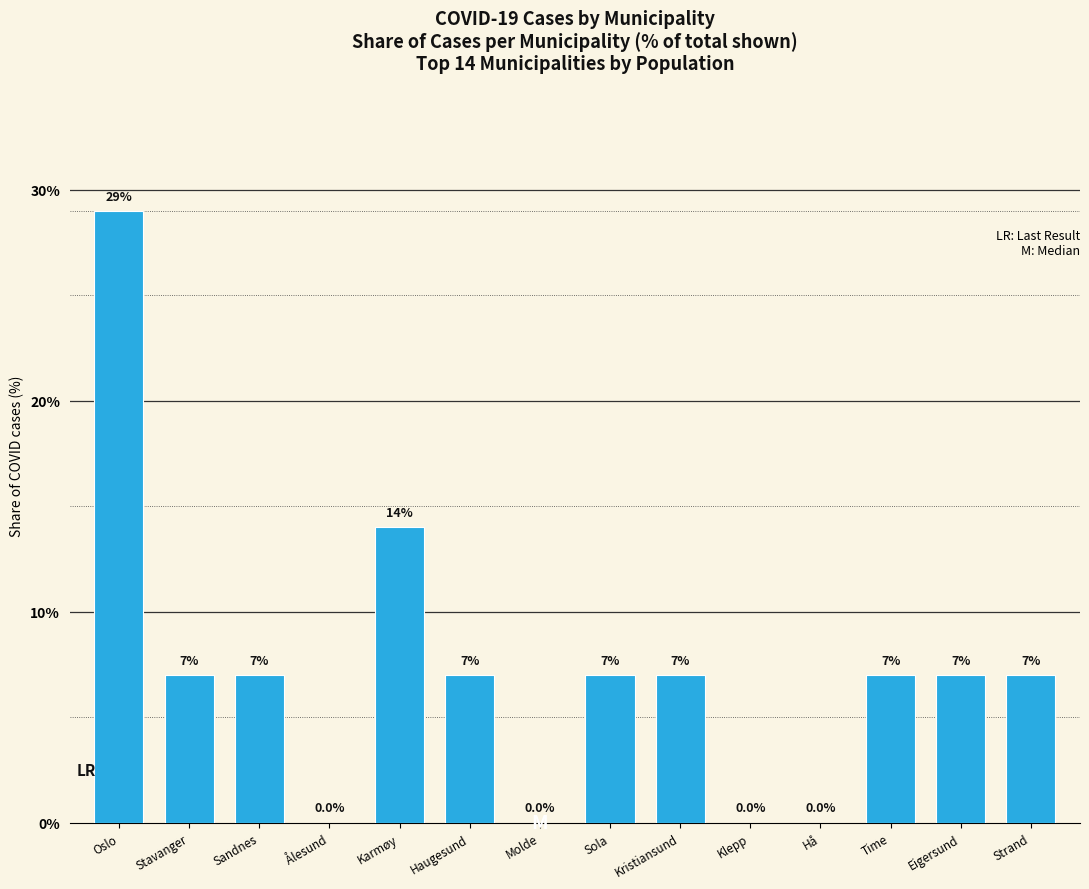

True or false: the data shows 2 at Strand.

False